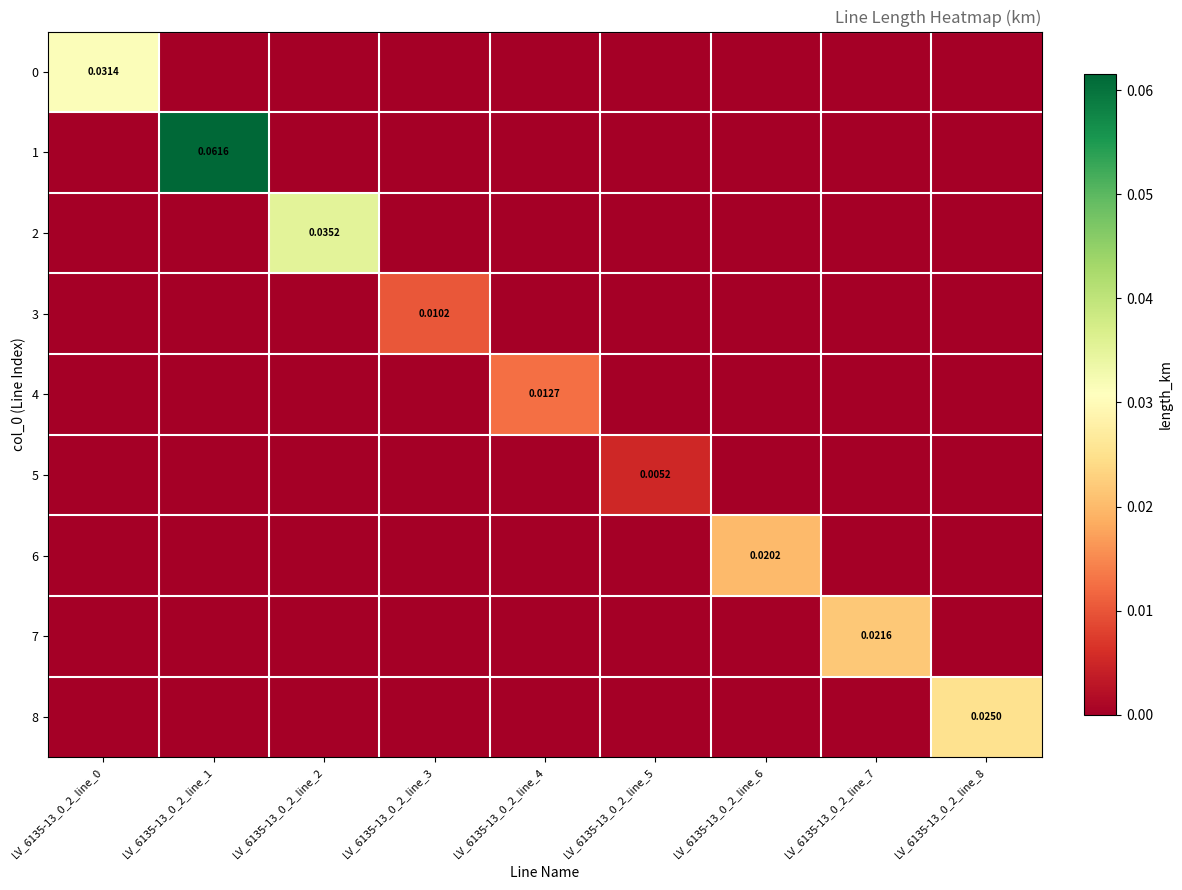

Rank the series by their maximum value, from highest to lowest.

1, 2, 0, 8, 7, 6, 4, 3, 5